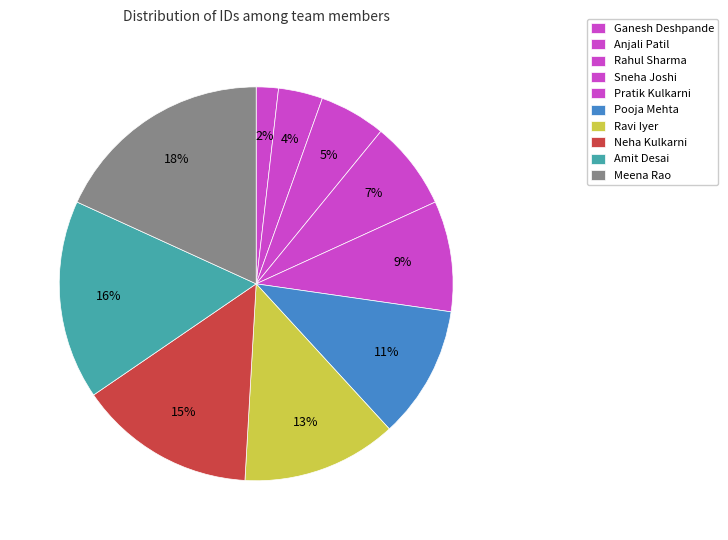

Is the sum of Rahul Sharma and Amit Desai greater than half?

No